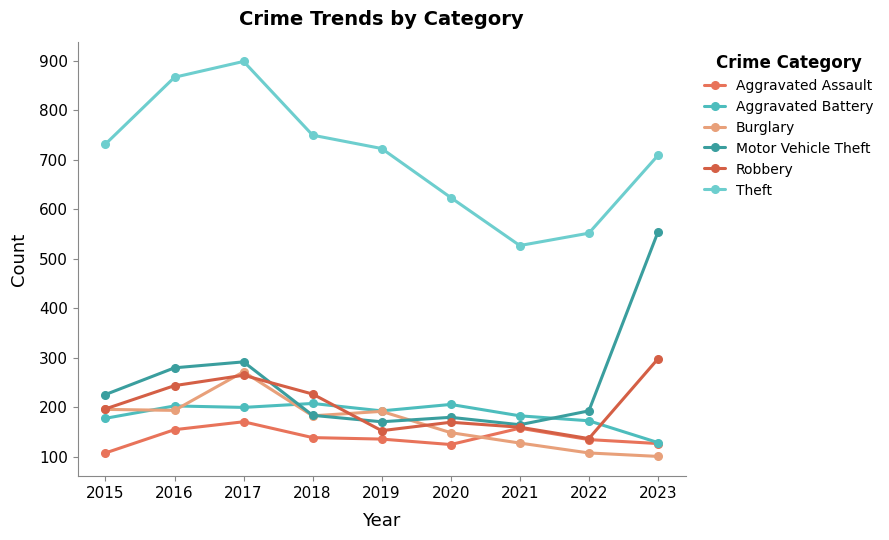

The Aggravated Battery series shows 114 at 2019. True or false?

False